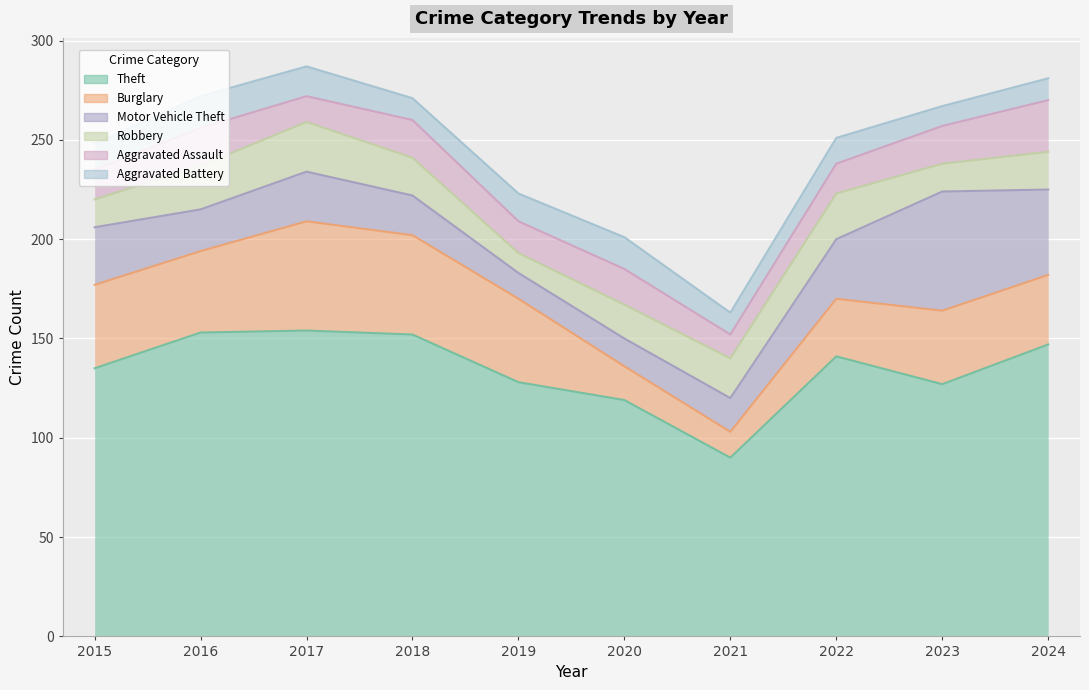

At which category is the sum across all series the highest?

2017